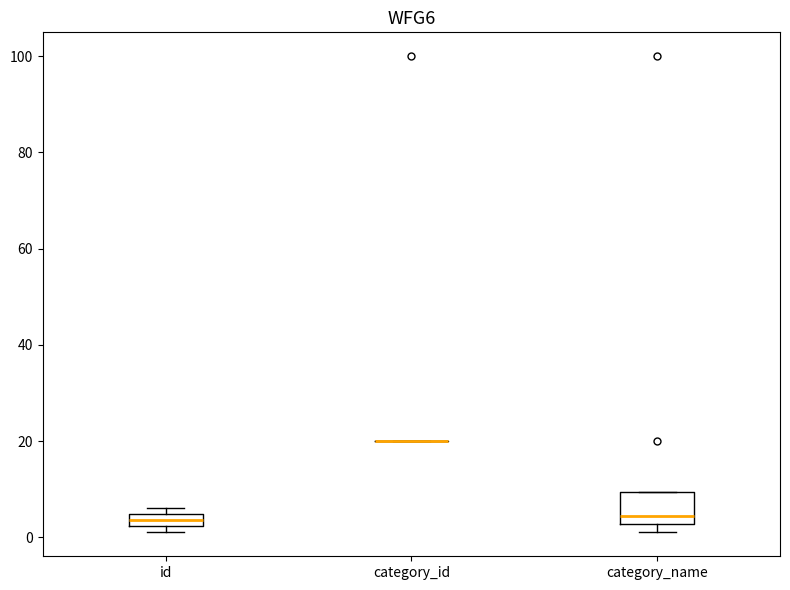

Where is the lower edge of the box for category_name on the y-axis? The values are not printed on the chart, so give them approximately, as read against the axis.

2